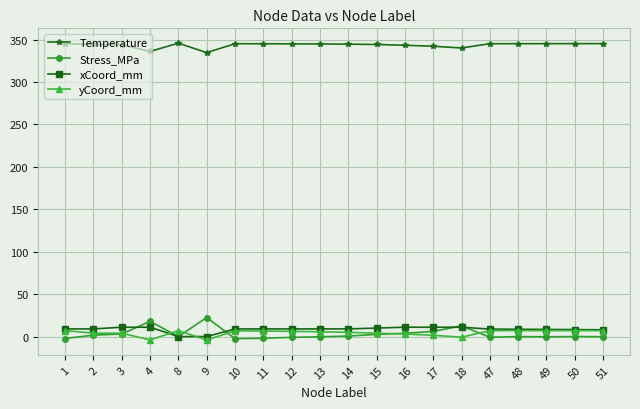

Which series has the largest total across all categories?

Temperature